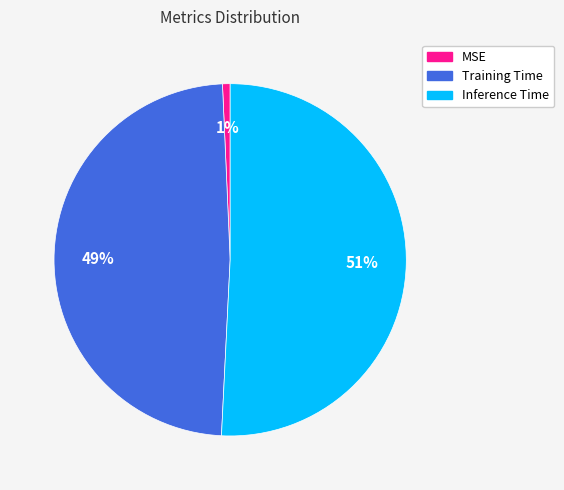

What percentage is the MSE slice, to the nearest percent?

1%